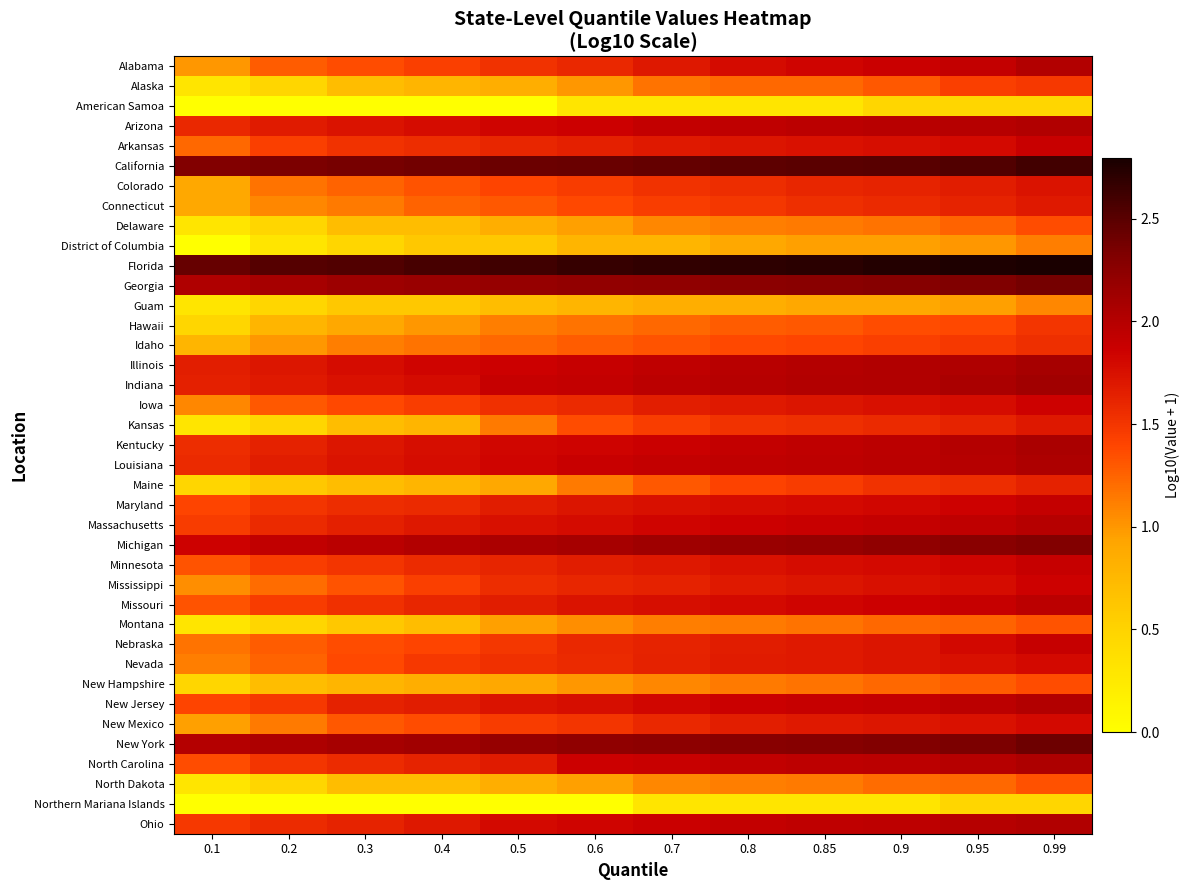

Count the number of data series in this chart.

39